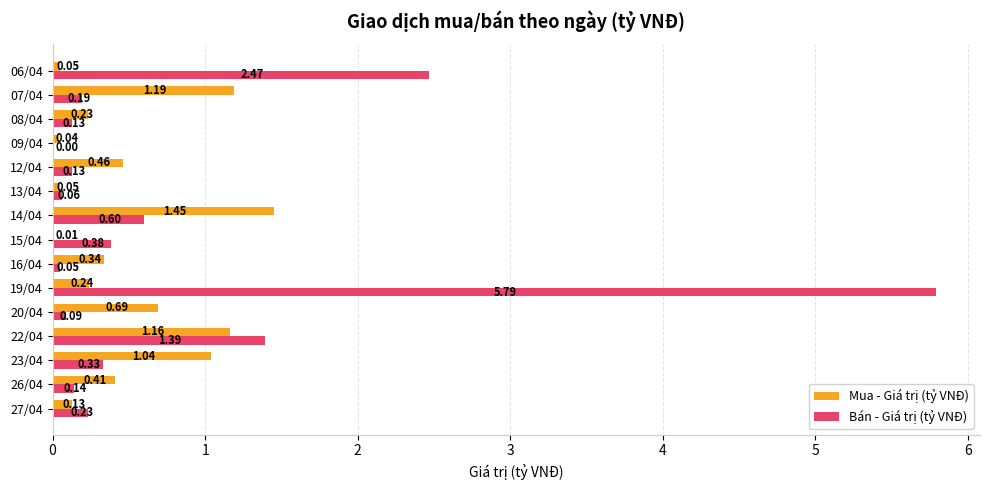

What is the average value of the Bán - Giá trị (tỷ VNĐ) series?

0.8